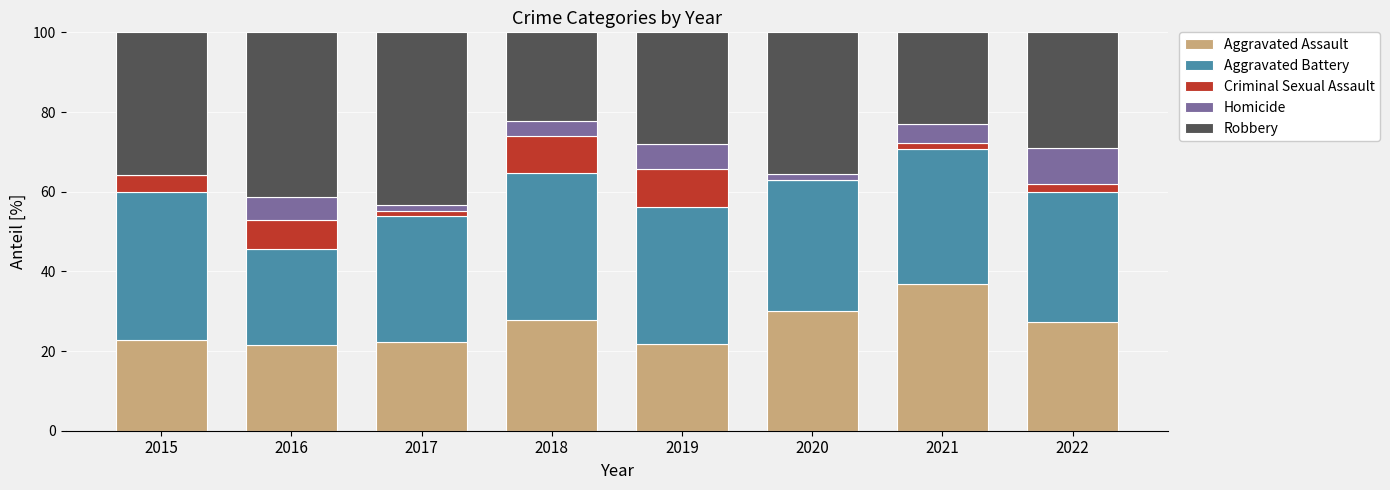

The value of Aggravated Assault at 2016 is 21.4. True or false?

True